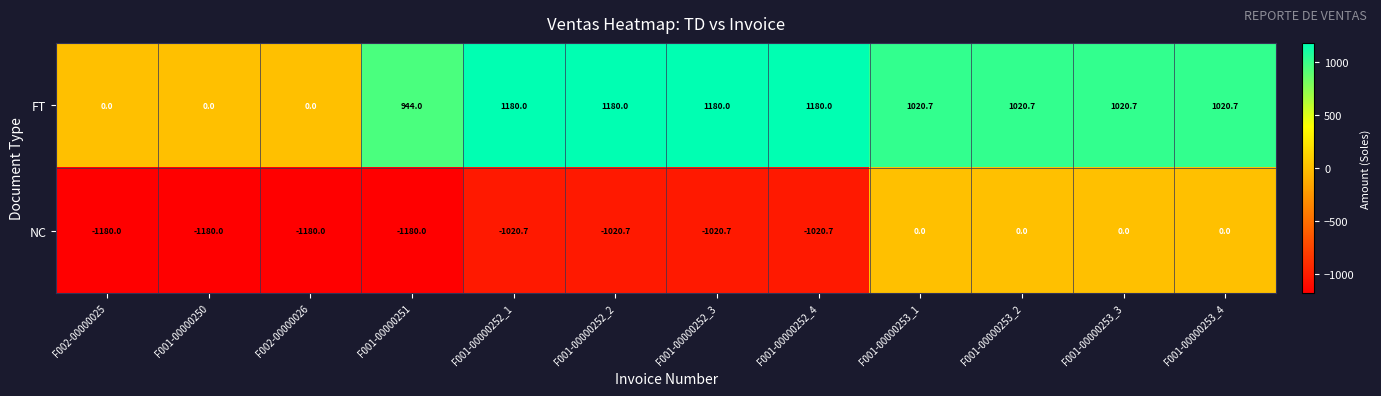

What is the sum of all NC values?

-8802.8